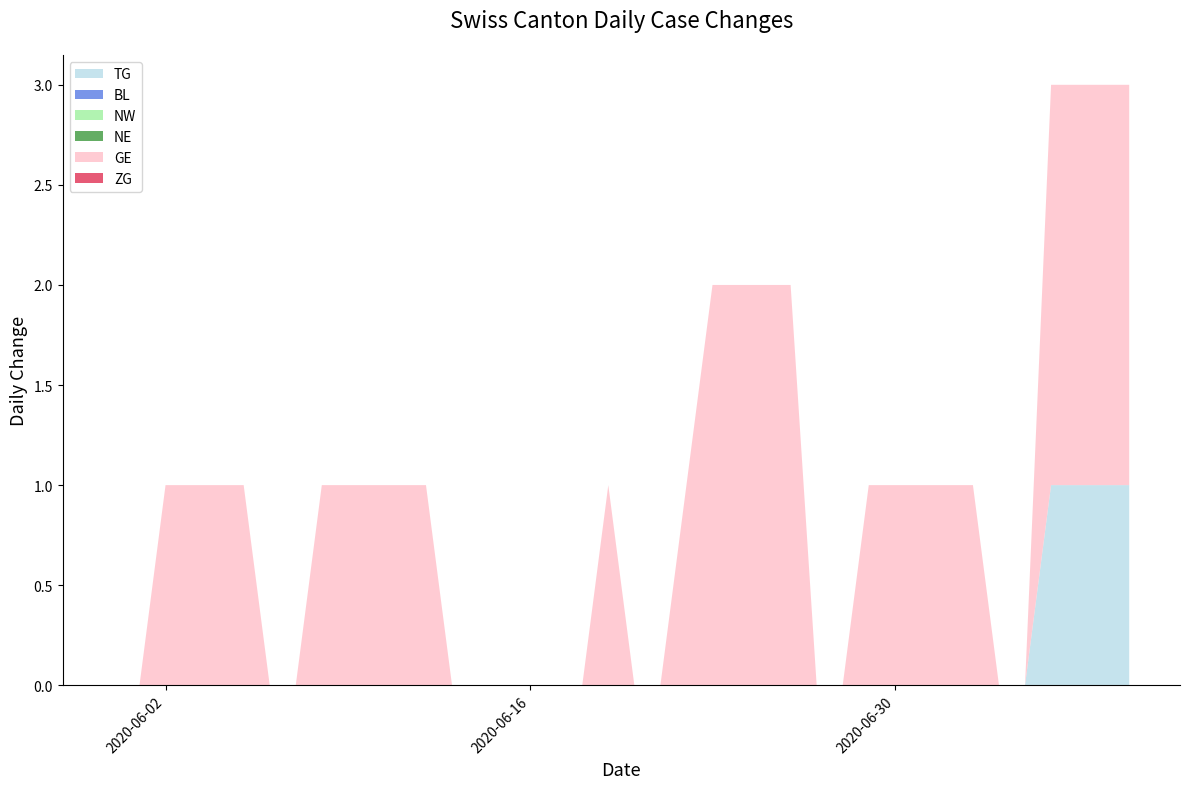

Reading right to left, transcribe all the data shown in this chart.

TG: 39=1	38=1	37=1	36=1	35=0	34=0	33=0	32=0	31=0	30=0	29=0	28=0	27=0	26=0	25=0	24=0	23=0	22=0	21=0	20=0	19=0	18=0	17=0	16=0	15=0	14=0	13=0	12=0	11=0	10=0	9=0	8=0	7=0	6=0	5=0	4=0	3=0	2=0	1=0	0=0
BL: 39=0	38=0	37=0	36=0	35=0	34=0	33=0	32=0	31=0	30=0	29=0	28=0	27=0	26=0	25=0	24=0	23=0	22=0	21=0	20=0	19=0	18=0	17=0	16=0	15=0	14=0	13=0	12=0	11=0	10=0	9=0	8=0	7=0	6=0	5=0	4=0	3=0	2=0	1=0	0=0
NW: 39=0	38=0	37=0	36=0	35=0	34=0	33=0	32=0	31=0	30=0	29=0	28=0	27=0	26=0	25=0	24=0	23=0	22=0	21=0	20=0	19=0	18=0	17=0	16=0	15=0	14=0	13=0	12=0	11=0	10=0	9=0	8=0	7=0	6=0	5=0	4=0	3=0	2=0	1=0	0=0
NE: 39=0	38=0	37=0	36=0	35=0	34=0	33=0	32=0	31=0	30=0	29=0	28=0	27=0	26=0	25=0	24=0	23=0	22=0	21=0	20=0	19=0	18=0	17=0	16=0	15=0	14=0	13=0	12=0	11=0	10=0	9=0	8=0	7=0	6=0	5=0	4=0	3=0	2=0	1=0	0=0
GE: 39=2	38=2	37=2	36=2	35=0	34=0	33=1	32=1	31=1	30=1	29=1	28=0	27=0	26=2	25=2	24=2	23=2	22=1	21=0	20=0	19=1	18=0	17=0	16=0	15=0	14=0	13=0	12=1	11=1	10=1	9=1	8=1	7=0	6=0	5=1	4=1	3=1	2=1	1=0	0=0
ZG: 39=0	38=0	37=0	36=0	35=0	34=0	33=0	32=0	31=0	30=0	29=0	28=0	27=0	26=0	25=0	24=0	23=0	22=0	21=0	20=0	19=0	18=0	17=0	16=0	15=0	14=0	13=0	12=0	11=0	10=0	9=0	8=0	7=0	6=0	5=0	4=0	3=0	2=0	1=0	0=0